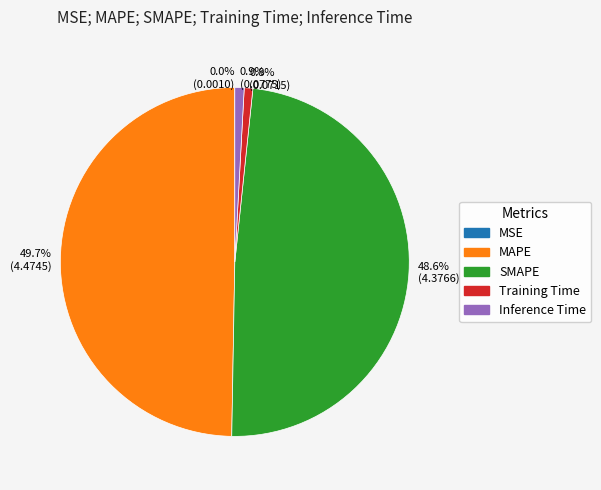

Does 48.6% (4.3766) account for over 50% of the chart?

No